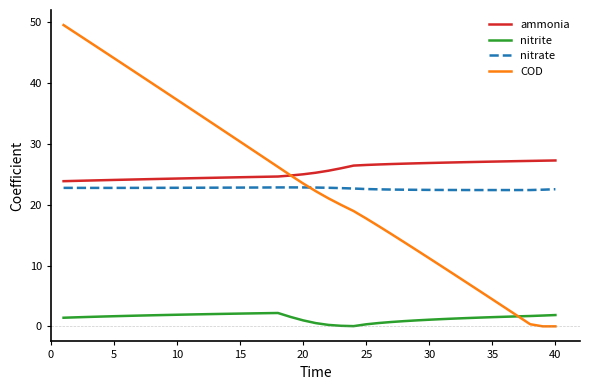

Rank the series by their maximum value, from highest to lowest.

COD, ammonia, nitrate, nitrite